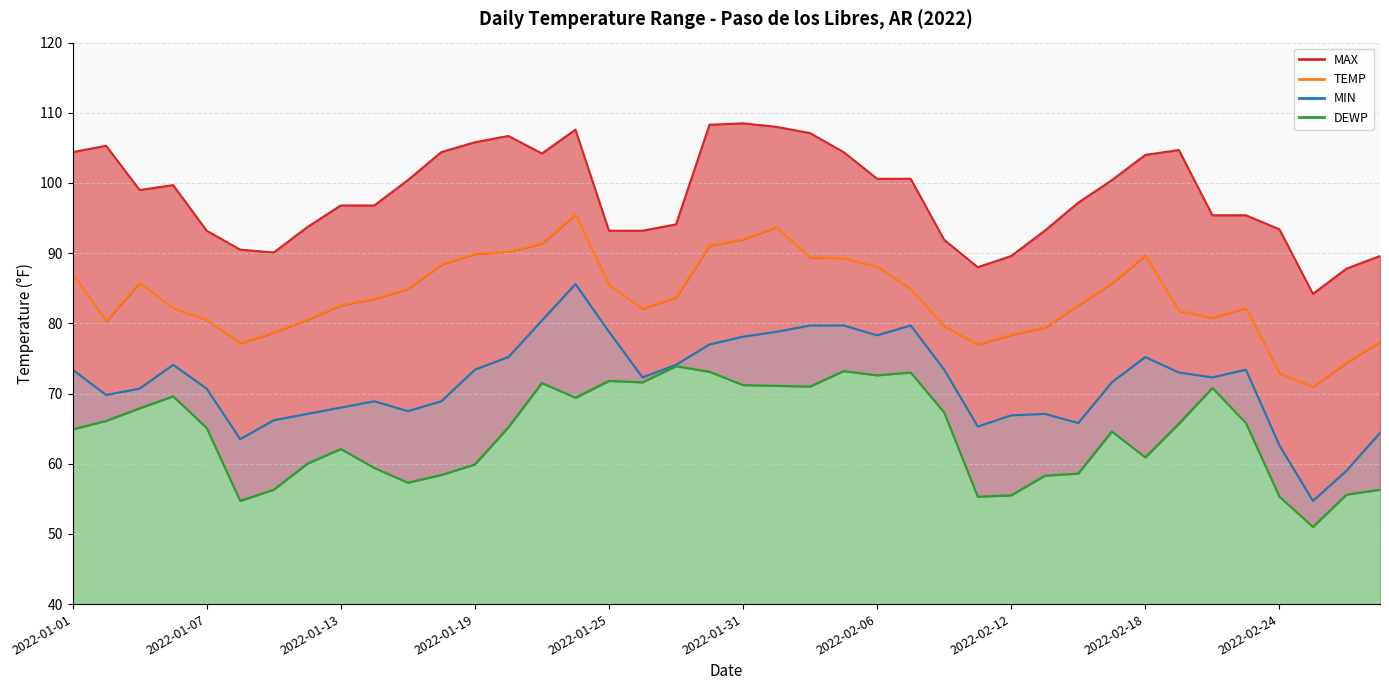

Reading right to left, list all the values displayed in this chart.

MAX line: 89.6	87.8	84.2	93.4	95.4	95.4	104.7	104.0	100.4	97.2	93.2	89.6	88.0	91.9	100.6	100.6	104.4	107.1	108.0	108.5	108.3	94.1	93.2	93.2	107.6	104.2	106.7	105.8	104.4	100.4	96.8	96.8	93.7	90.1	90.5	93.2	99.7	99.0	105.3	104.4
TEMP: 77.4	74.4	71.0	72.9	82.2	80.8	81.8	89.7	85.7	82.6	79.4	78.4	77.0	79.6	84.9	88.1	89.3	89.4	93.7	92.0	91.1	83.7	82.1	85.5	95.5	91.4	90.2	89.9	88.4	84.9	83.5	82.6	80.5	78.7	77.2	80.5	82.2	85.8	80.3	87.1
MIN: 64.4	59.0	54.7	62.6	73.4	72.3	73.0	75.2	71.6	65.8	67.1	66.9	65.3	73.4	79.7	78.3	79.7	79.7	78.8	78.1	77.0	74.1	72.3	78.8	85.6	80.4	75.2	73.4	68.9	67.5	68.9	68.0	67.1	66.2	63.5	70.7	74.1	70.7	69.8	73.4
DEWP: 56.3	55.6	51.0	55.3	65.8	70.8	65.7	60.9	64.6	58.6	58.3	55.5	55.3	67.3	73.0	72.6	73.2	71.0	71.1	71.2	73.1	73.9	71.6	71.8	69.4	71.5	65.2	59.9	58.4	57.3	59.4	62.1	60.0	56.3	54.7	65.1	69.6	67.9	66.1	64.9